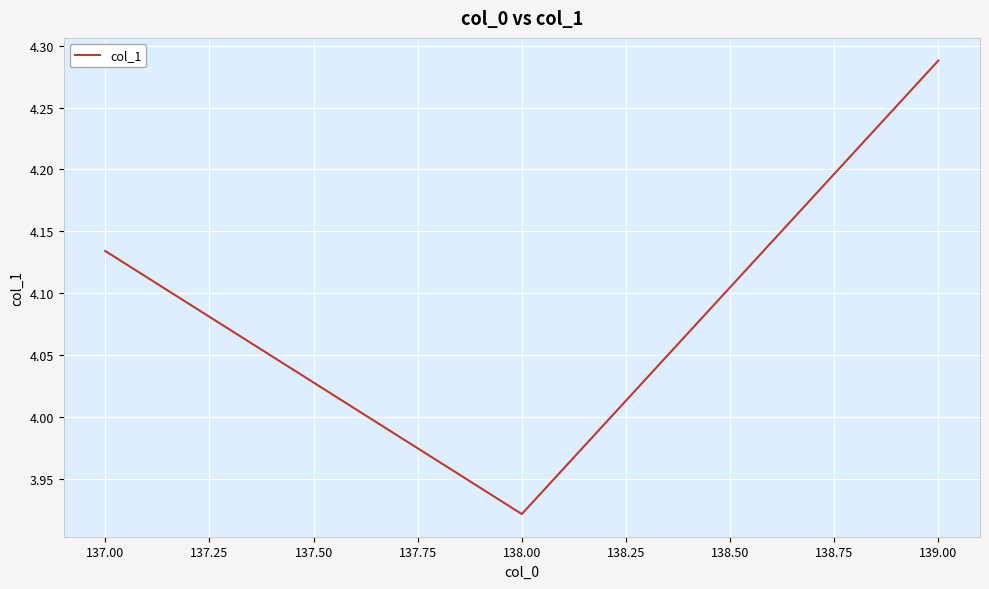

List the labels in order of value, smallest first.

138.00, 137.00, 139.00